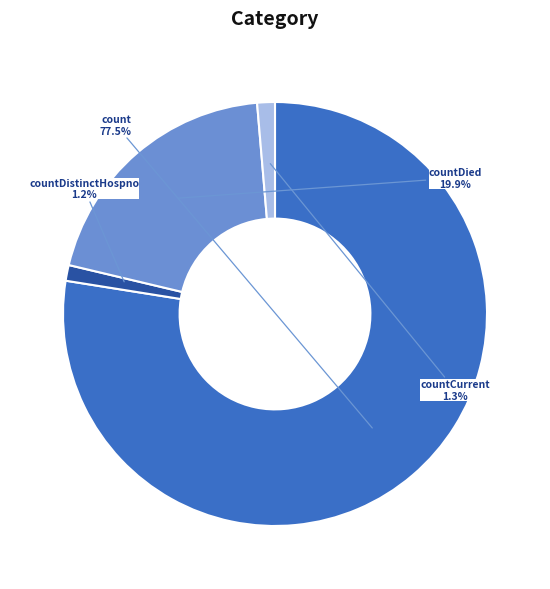

How many segments does this pie chart have?

4